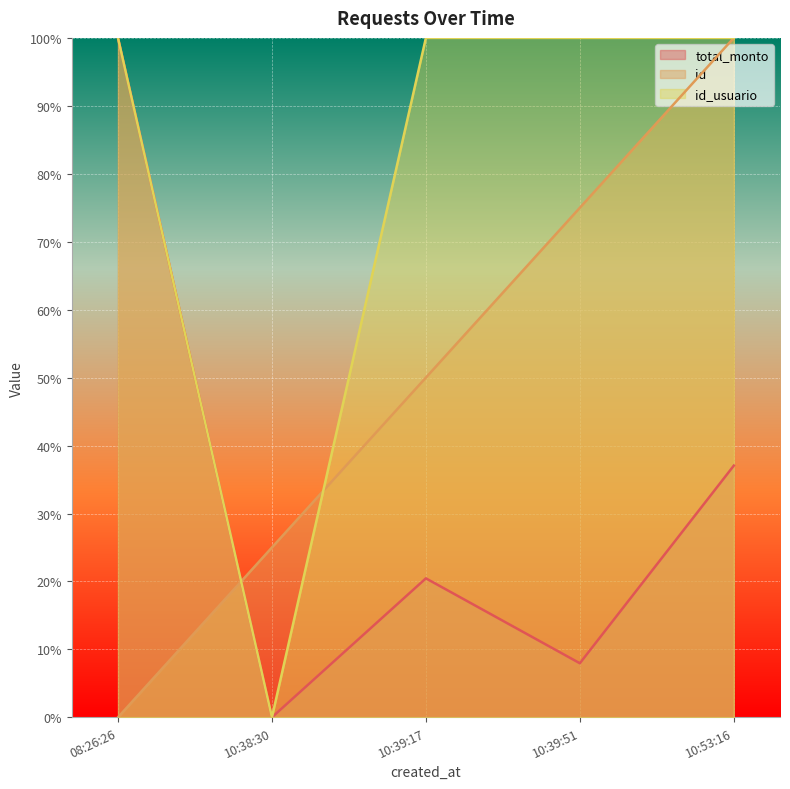

What is the sum of the id_usuario values at 10:38:30 and 10:53:16?

100.0